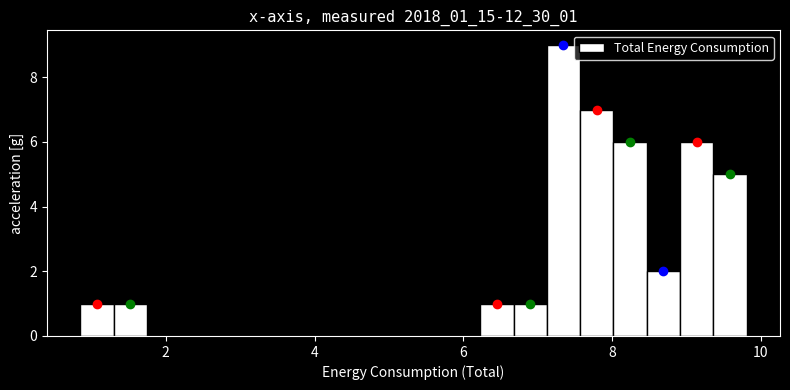

Around what value on the x-axis is the tallest bar? Give the approximate position of its centre, as read against the axis.

7.4